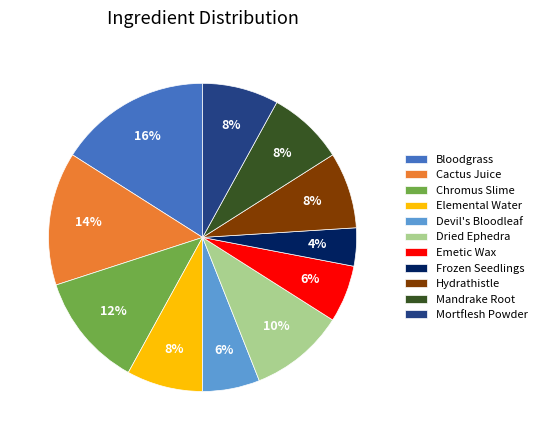

What is the ratio of the value at Hydrathistle to the value at Elemental Water?

1.0